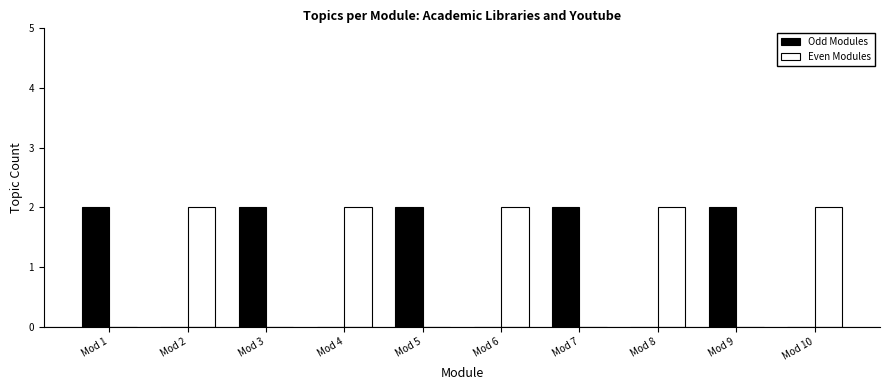

How many groups of bars are there?

10